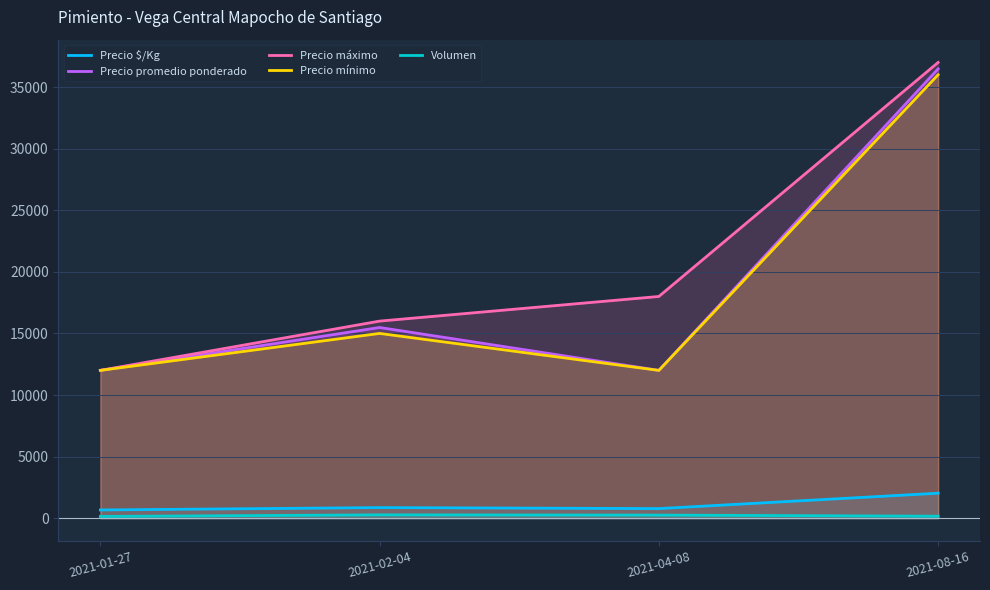

Which label corresponds to the smallest value in the chart?

2021-01-27